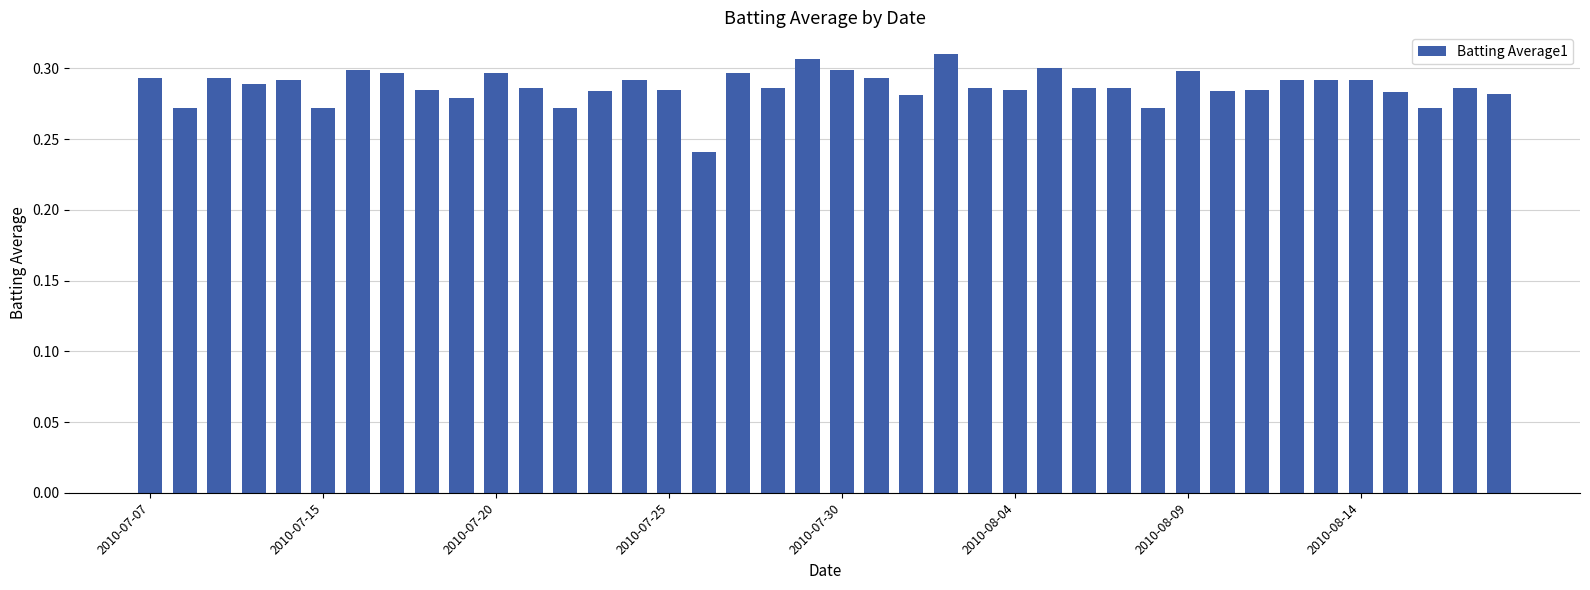

Count the values in the range 0 to 1.

40